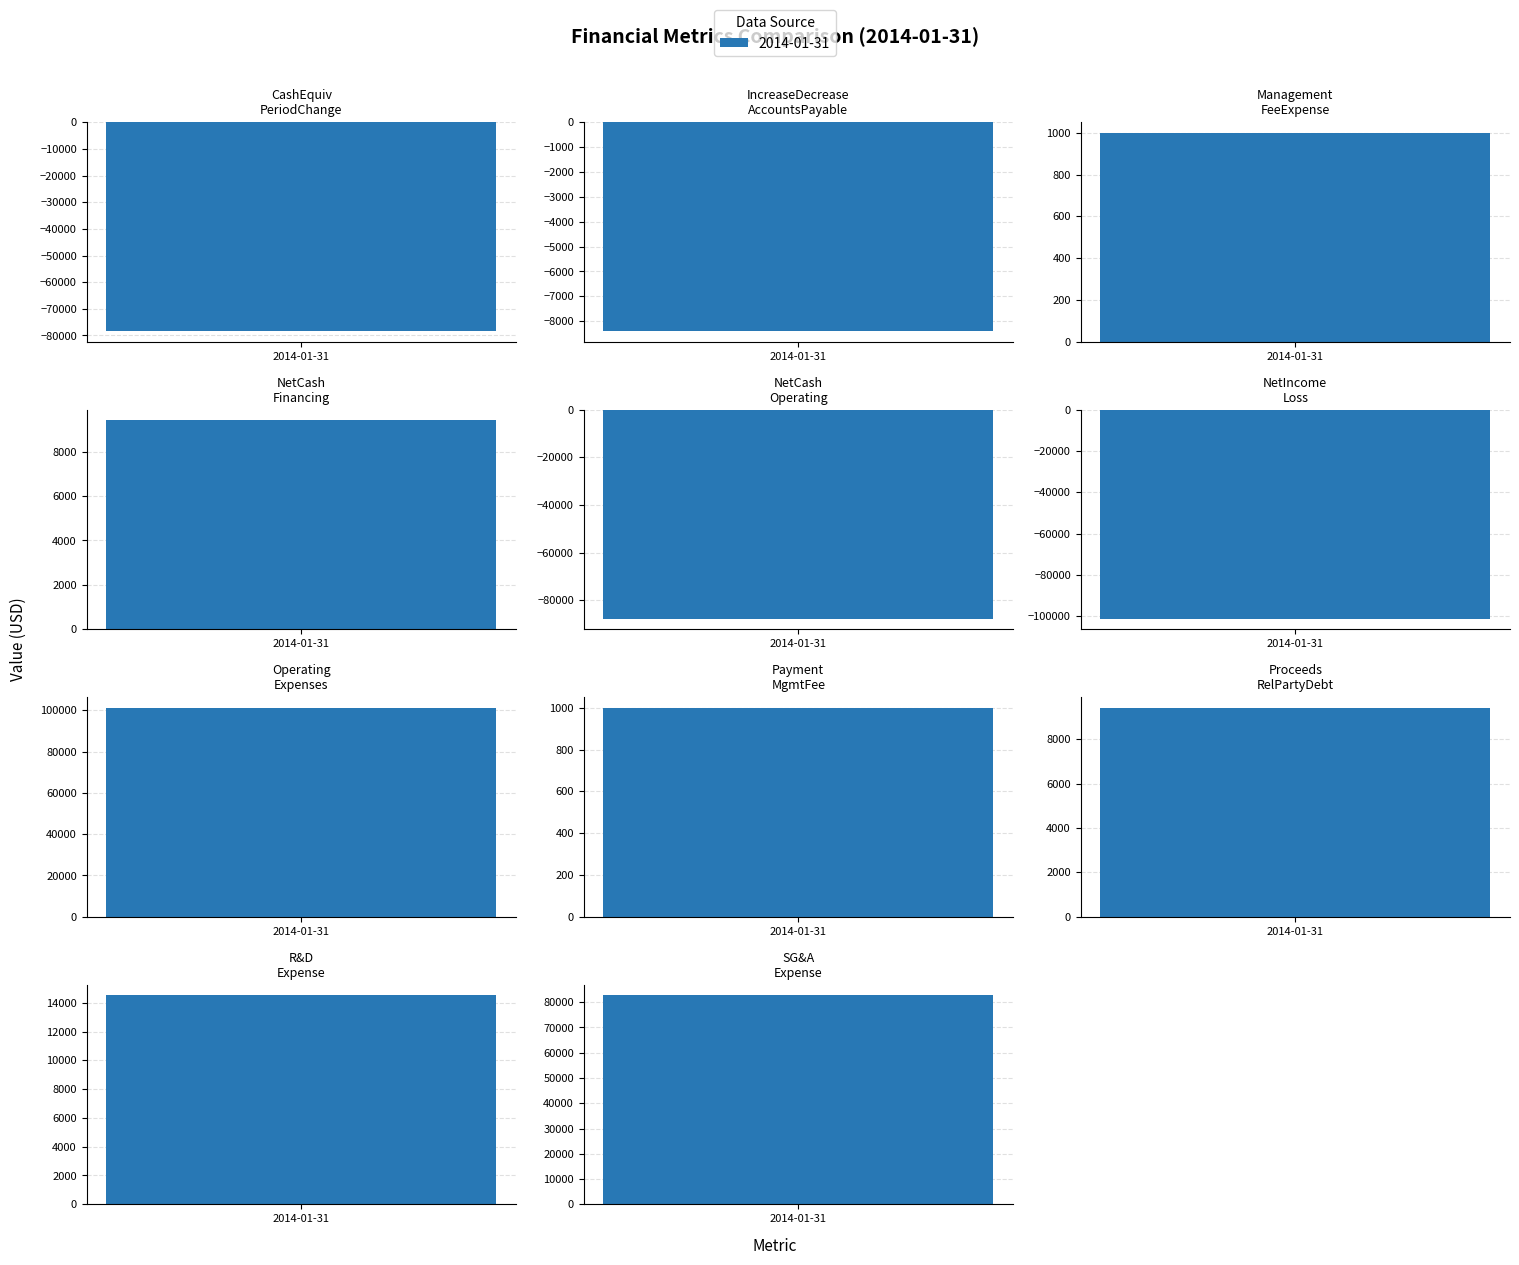

Between ResearchAndDevelopmentExpense and IncreaseDecreaseInAccountsPayable, which is larger?

ResearchAndDevelopmentExpense